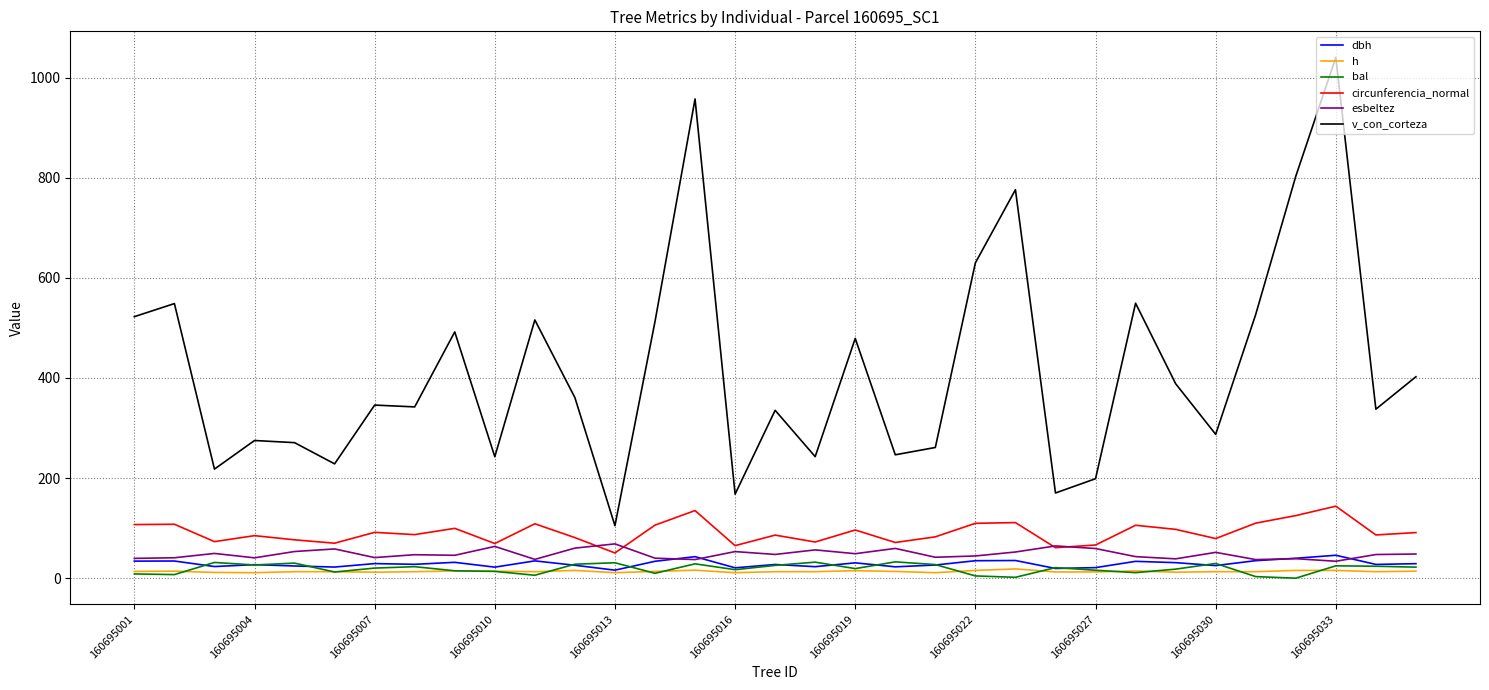

What is the highest value of the dbh series?

45.8